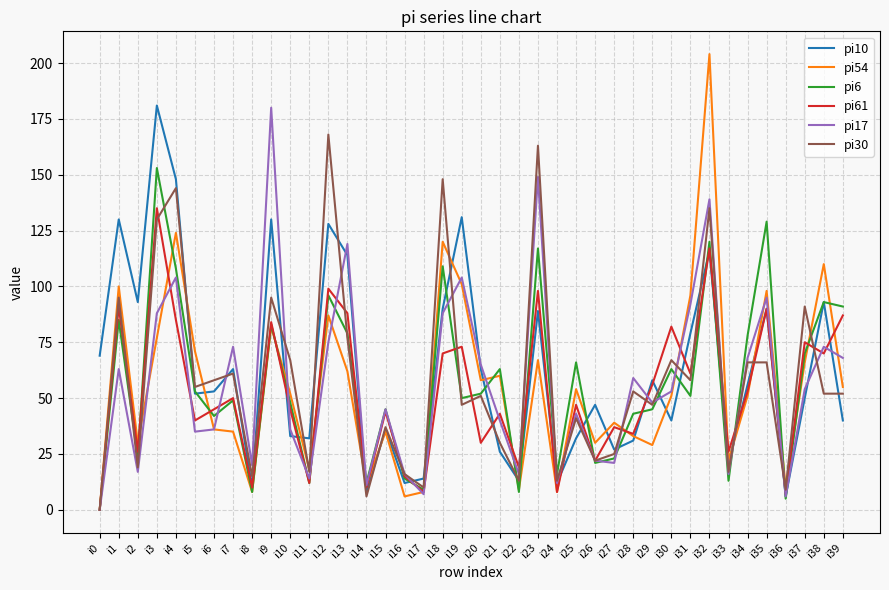

At which category is the sum across all series the highest?

i32